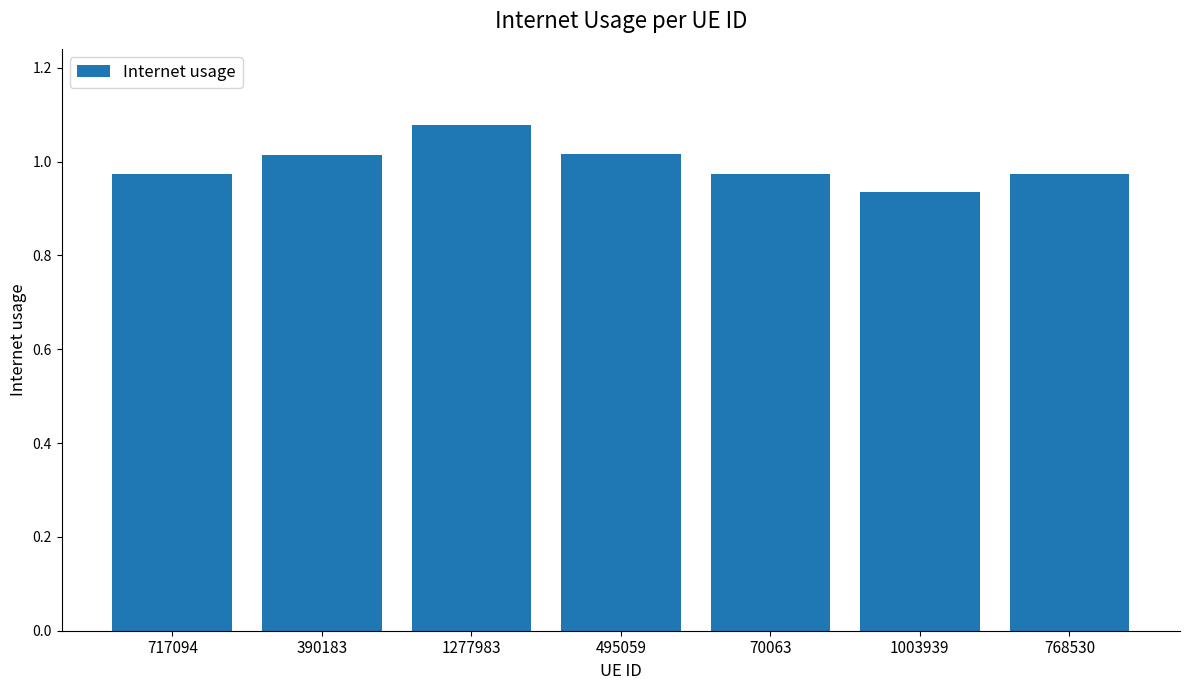

At which category does the chart reach its peak across all series?

1277983